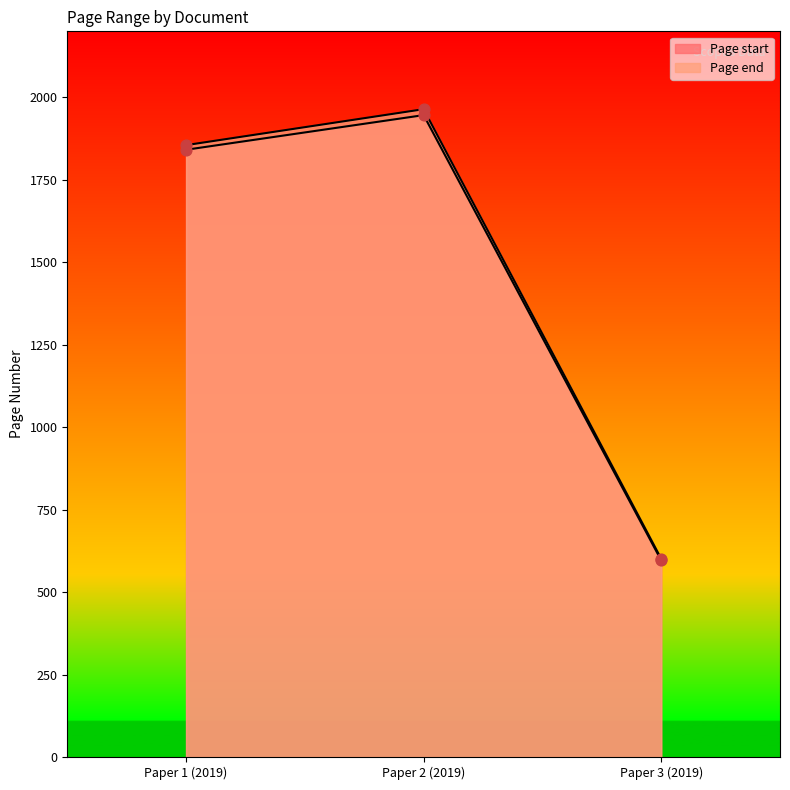

At which category is the sum across all series the highest?

Paper 2 (2019)